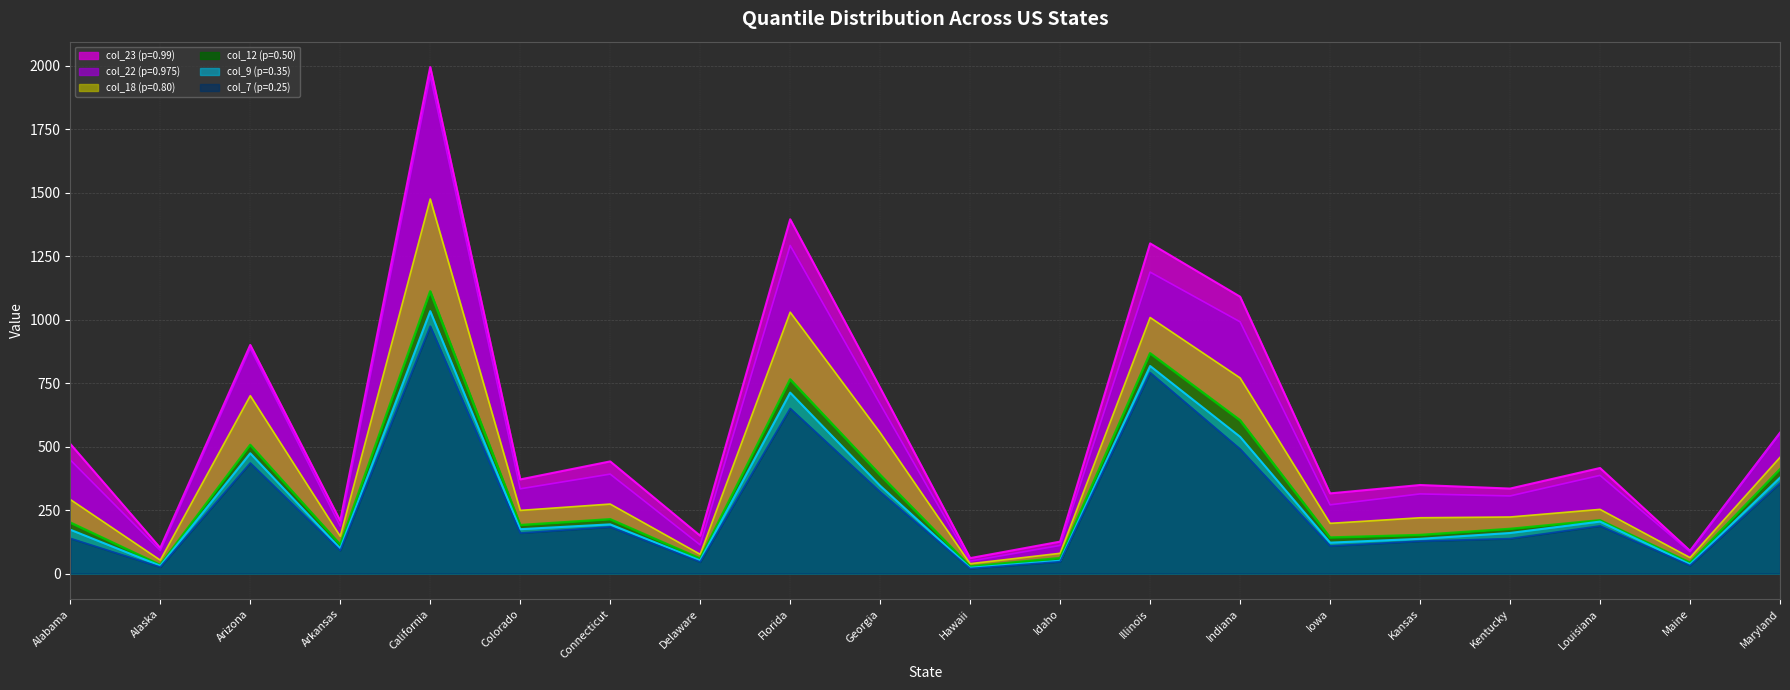

What is the total value across all series at Connecticut?

1700